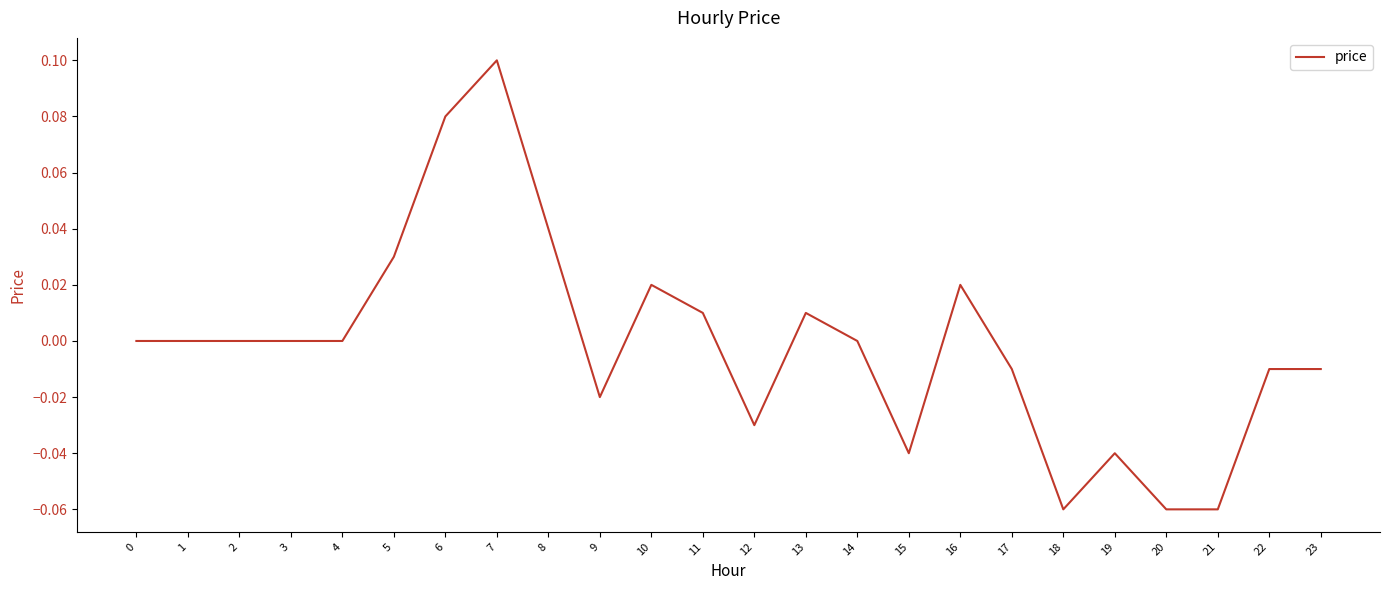

The value at 10 is 0.0. True or false?

True